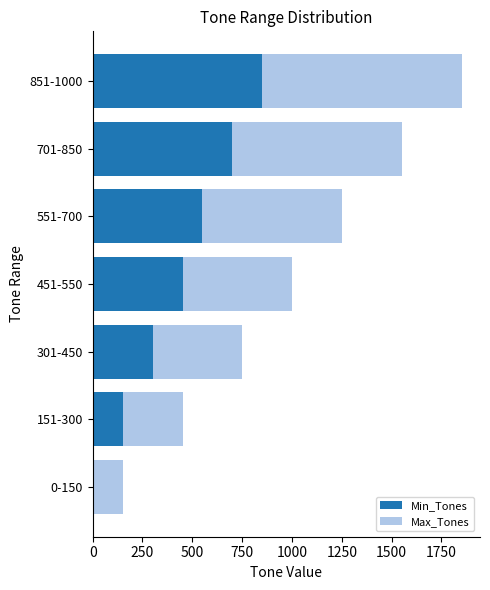

The value of Min_Tones at 551-700 is 551. True or false?

True